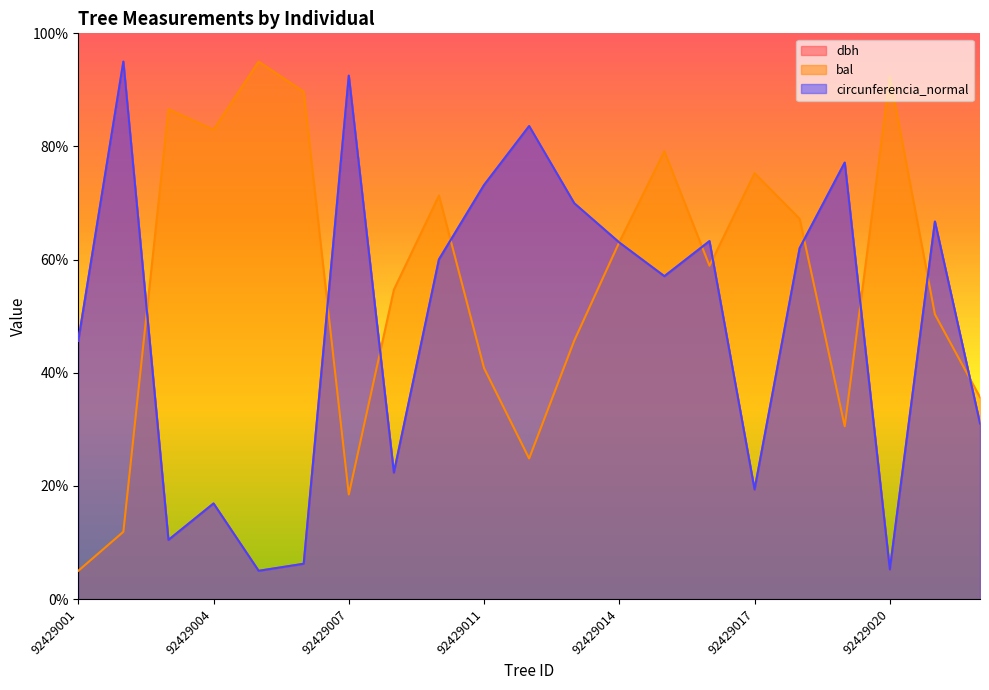

How many intersections are there between circunferencia_normal and bal?

11